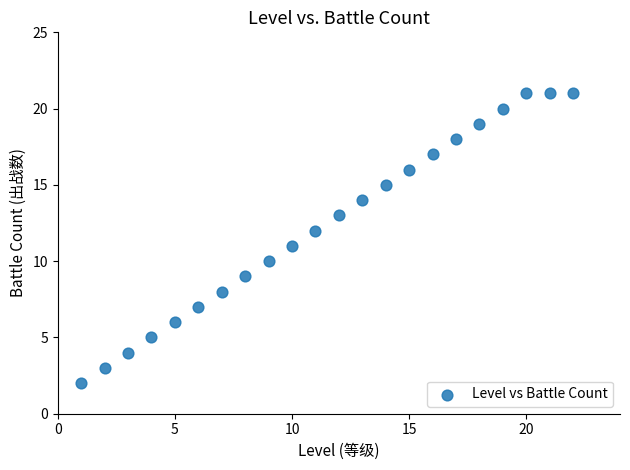

What is the range of X values (max minus min)?

21